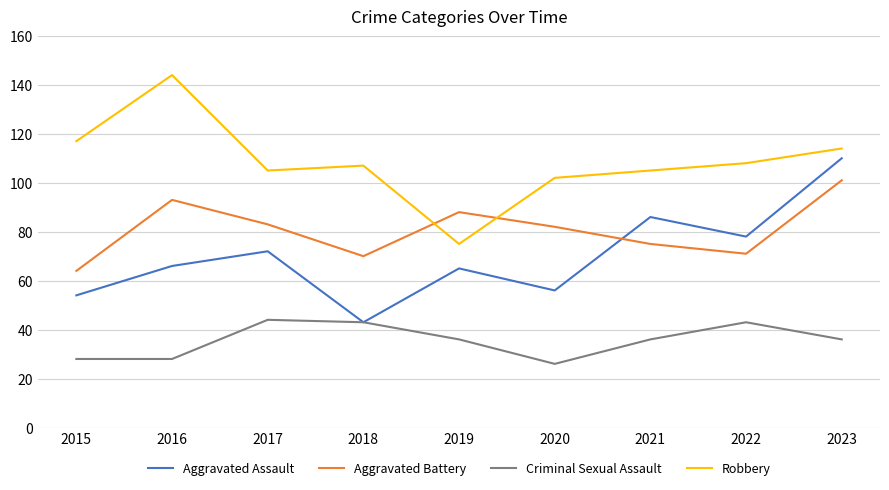

How many distinct data groups are displayed?

4